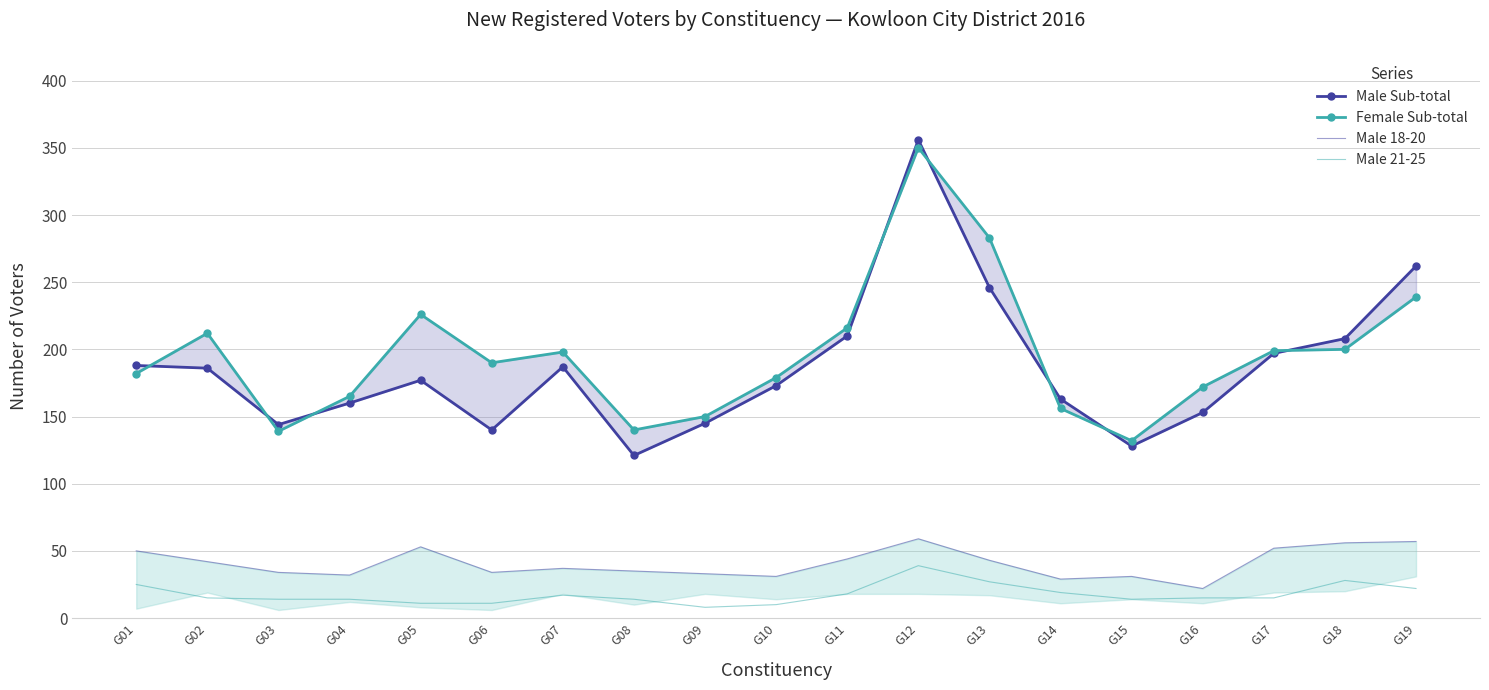

At which label does Male 18-20 first exceed 37?

G01